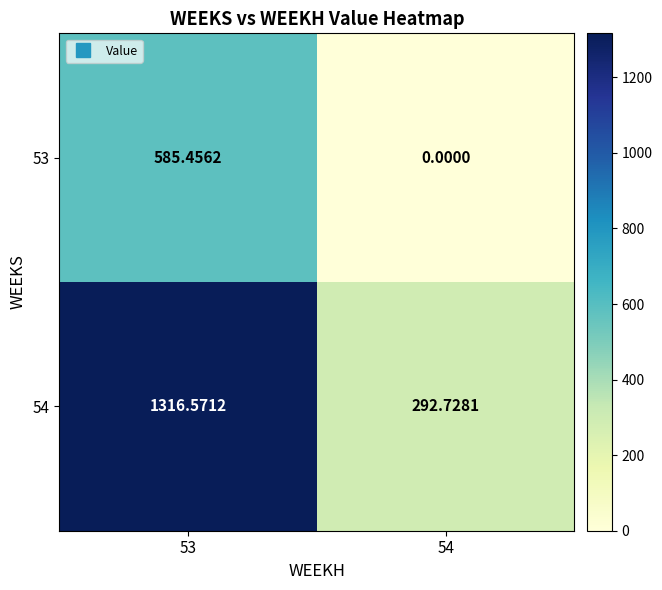

Is the value of 54 at 54 greater than the value of 53 at 53?

No